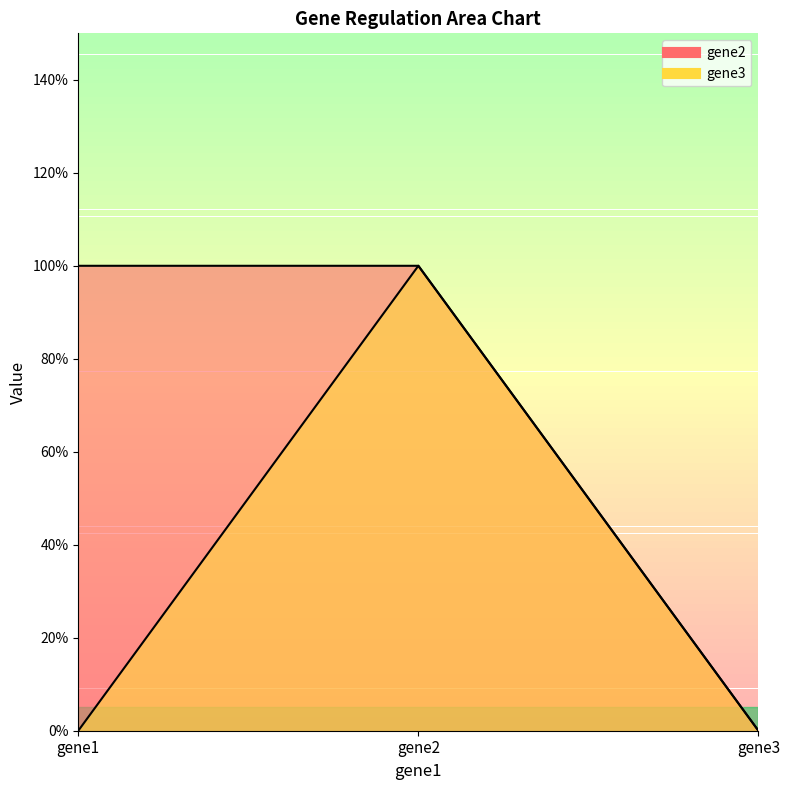

Does the chart display data point markers on the line(s)?

No